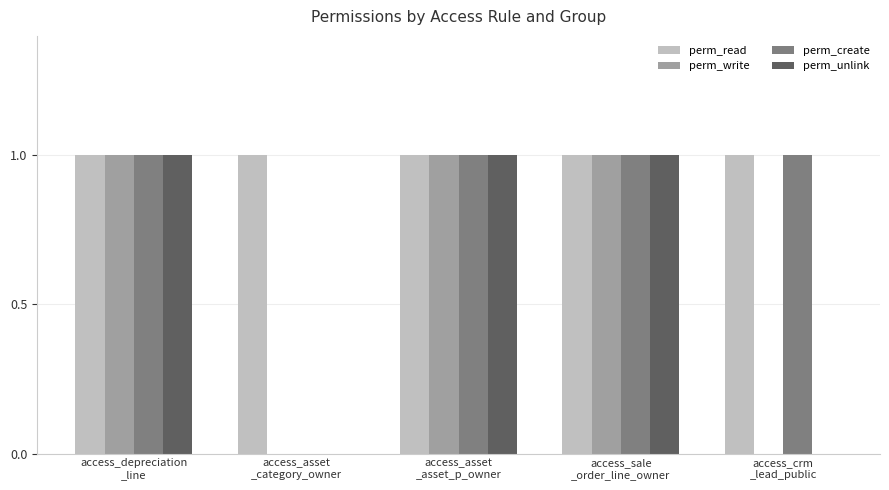

Reading right to left, transcribe all the data shown in this chart.

perm_read: 1	1	1	1	1
perm_write: 0	1	1	0	1
perm_create: 1	1	1	0	1
perm_unlink: 0	1	1	0	1